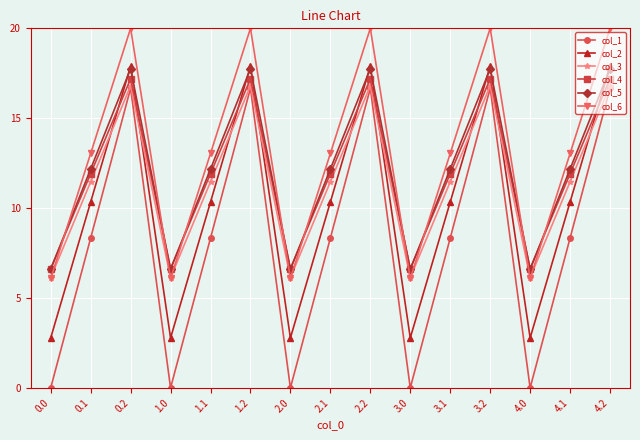

True or false: col_4 and col_3 intersect in this chart.

False